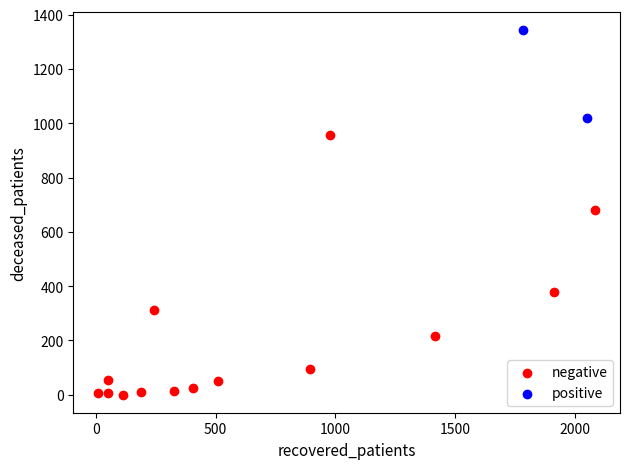

Which series contains the highest Y value?

positive